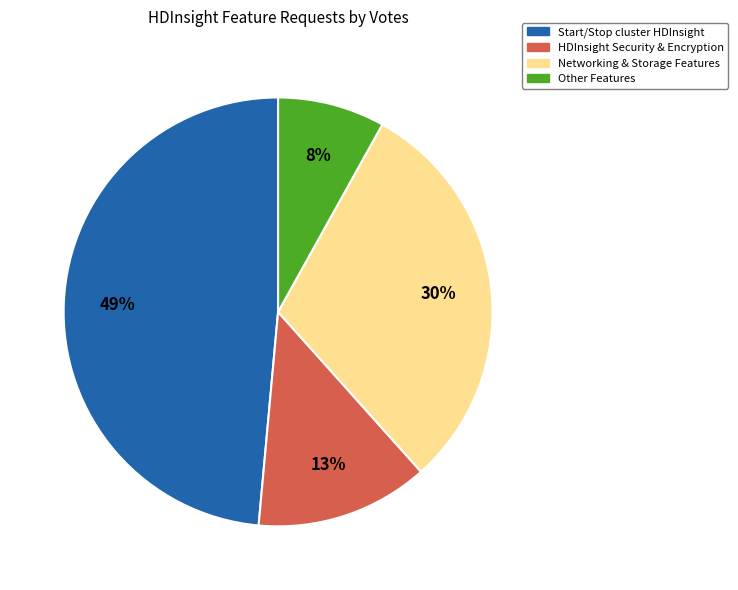

What is the largest slice in the pie chart?

Start/Stop cluster HDInsight